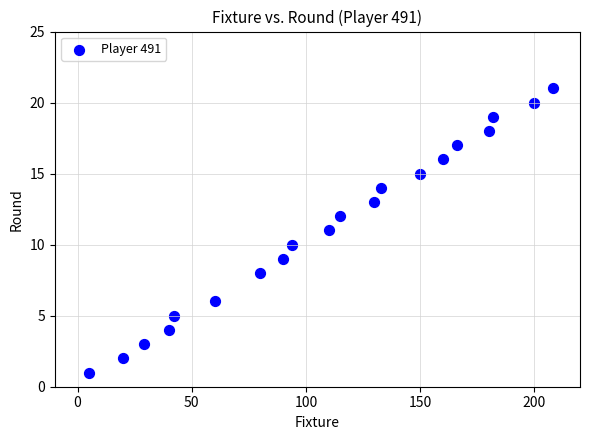

What is the range of Y values (max minus min)?

20